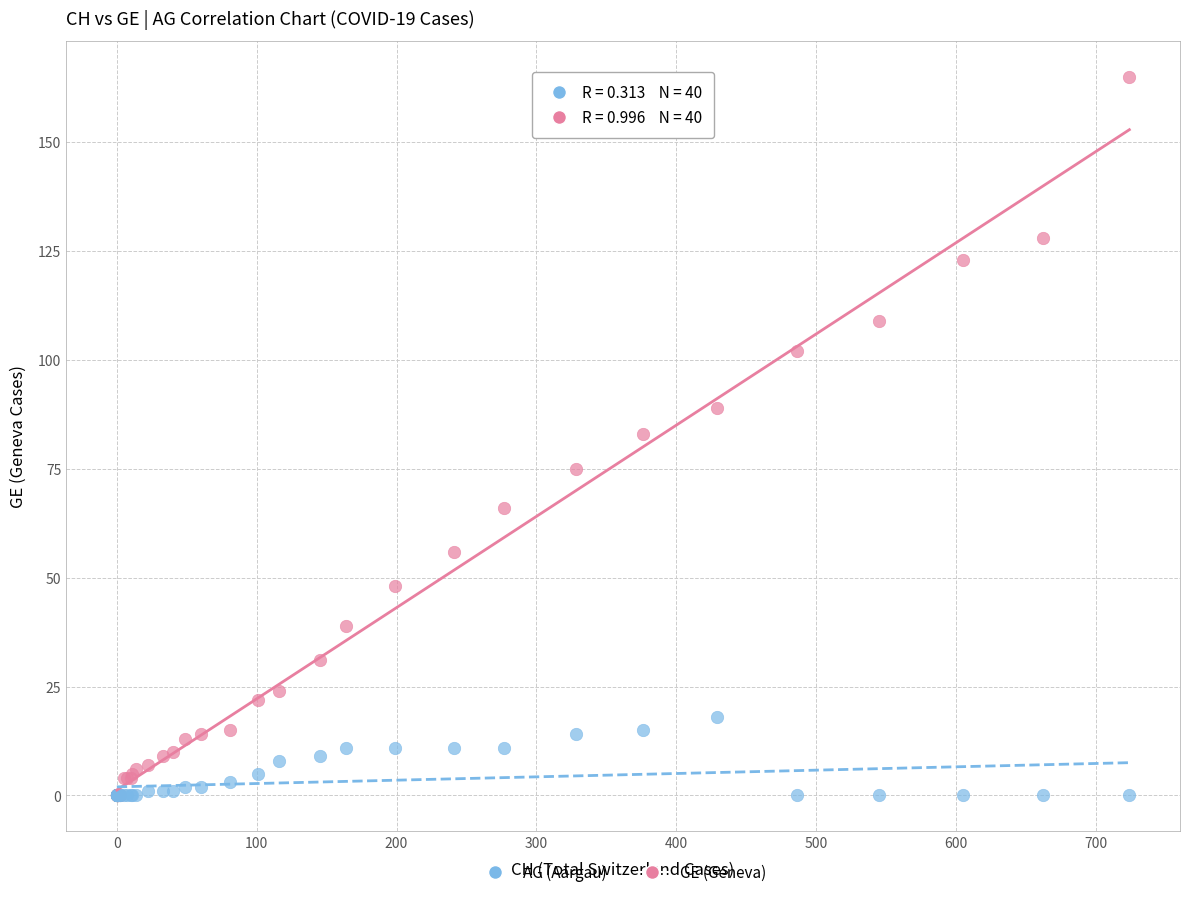

Which series reaches the maximum Y coordinate?

GE (Geneva)